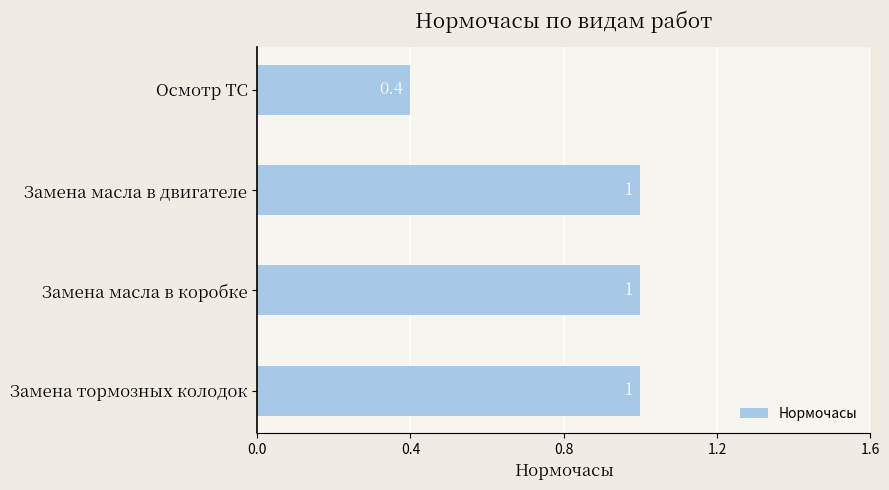

Which label corresponds to the smallest value in the chart?

Осмотр ТС